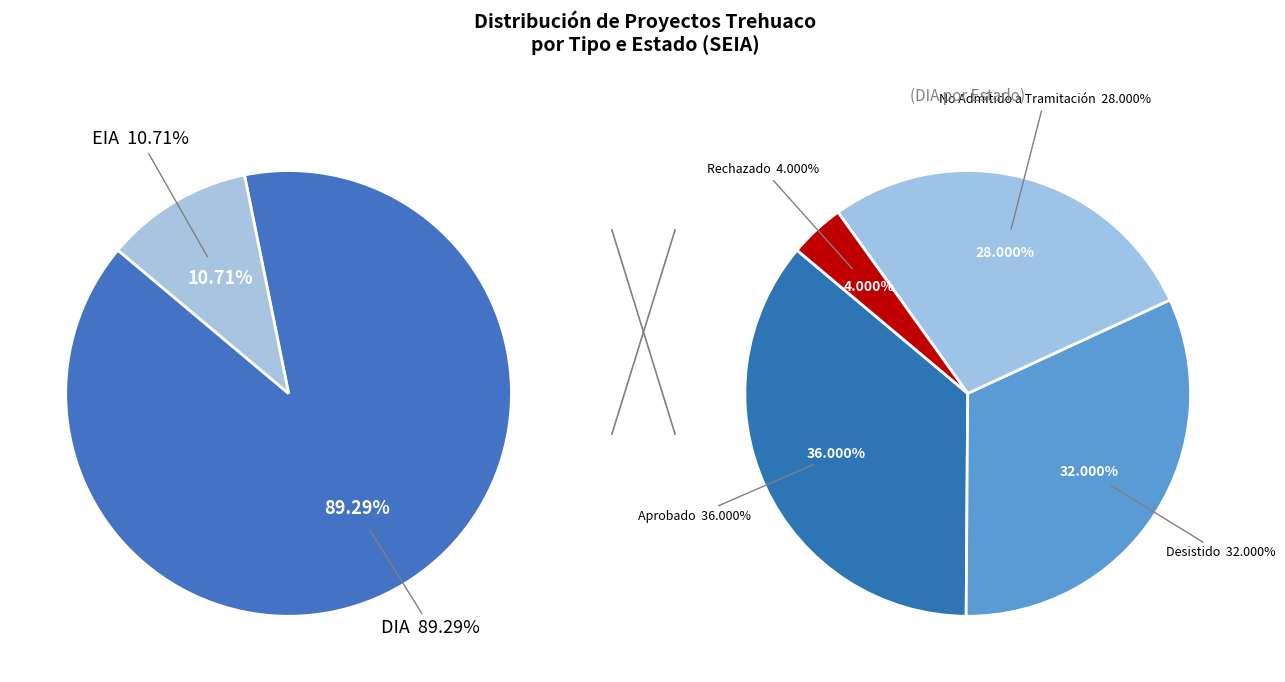

Rank the categories by value from highest to lowest.

DIA, EIA